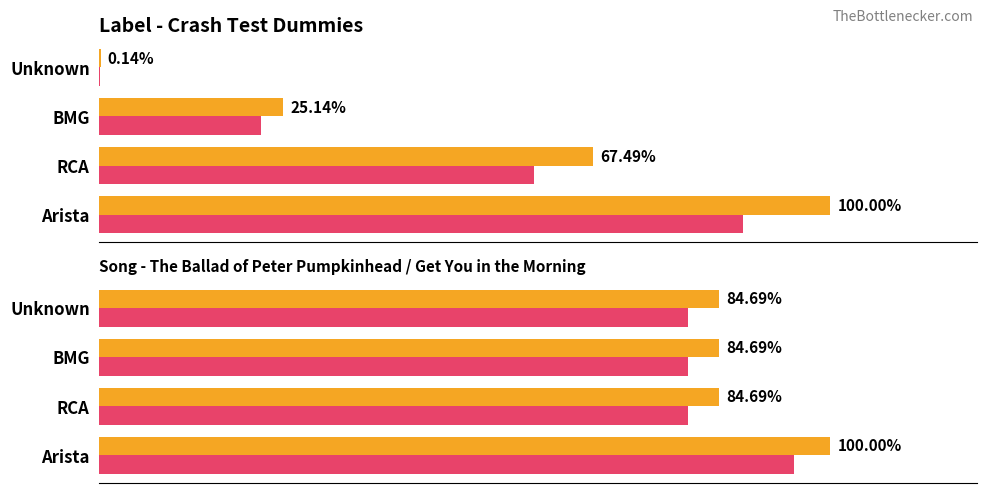

Which series has the largest total across all categories?

songid (normalized)